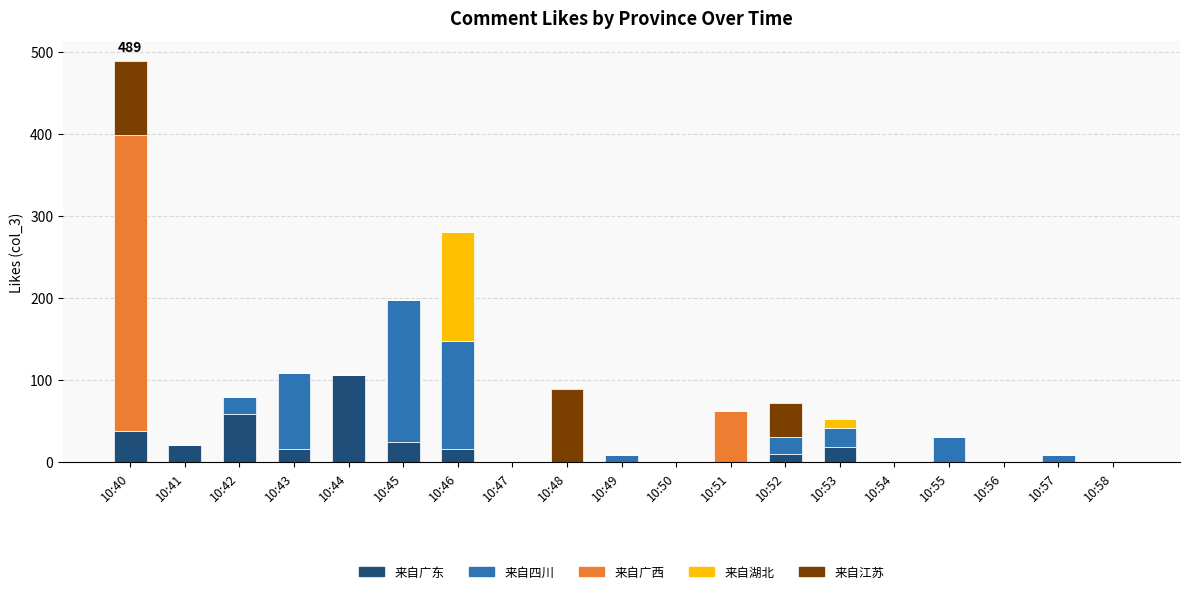

At which category is the sum across all series the highest?

10:40